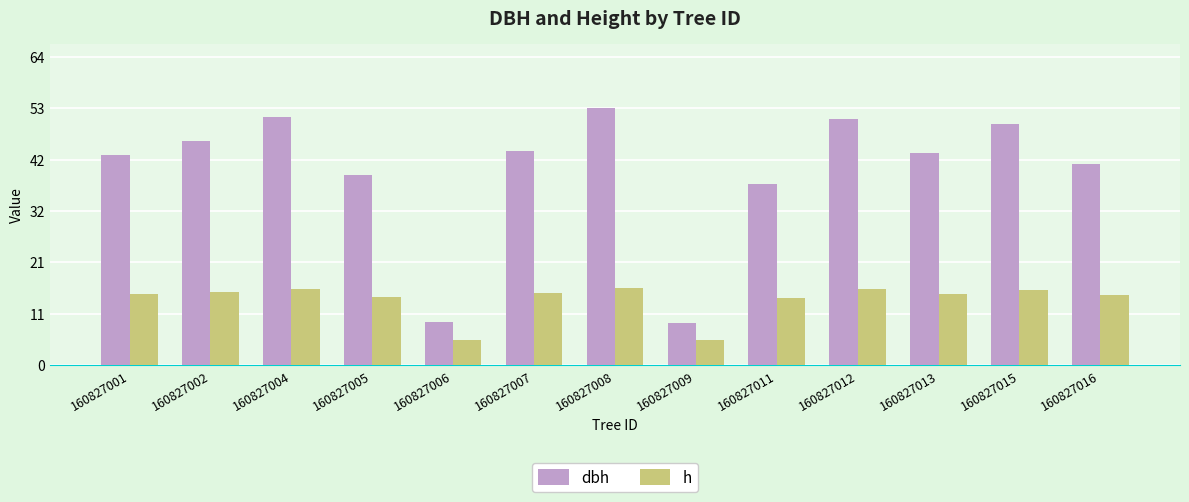

What is the difference between the maximum and minimum values in the dbh series?

44.5